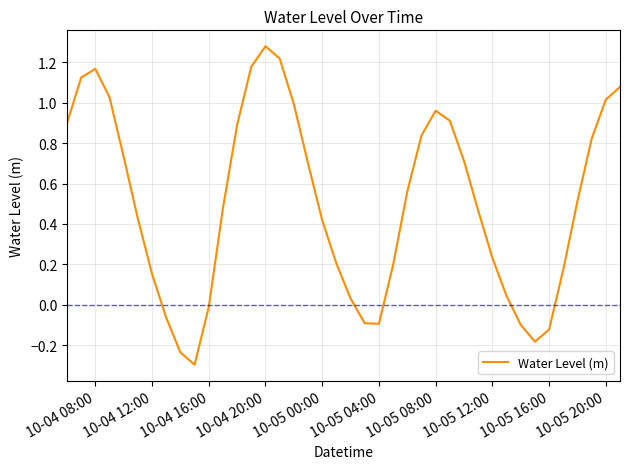

What is the difference between the maximum and minimum values?

1.6